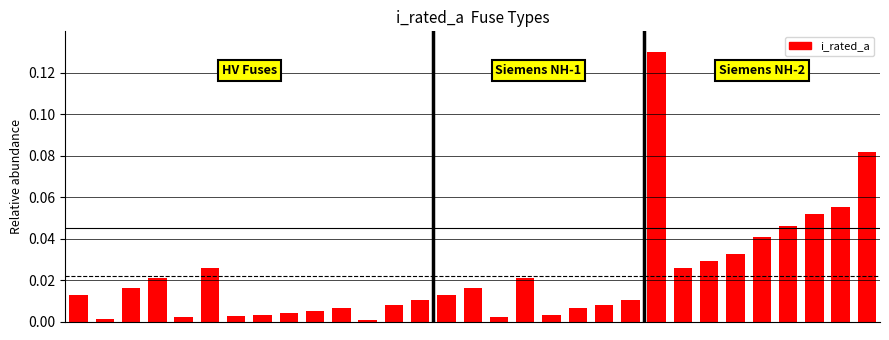

Which category has the highest value across all series?

22